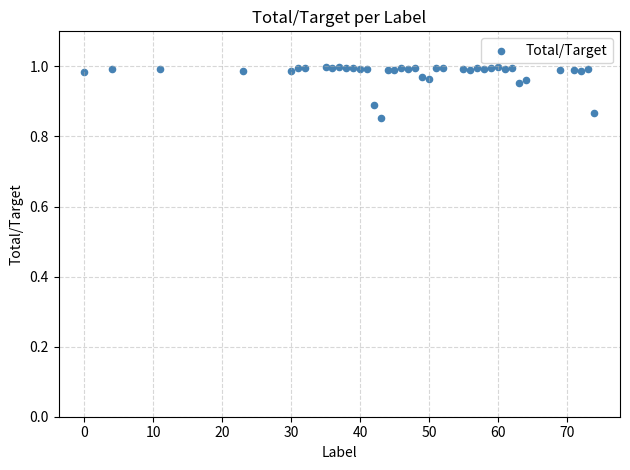

What is the range of X values (max minus min)?

74.0